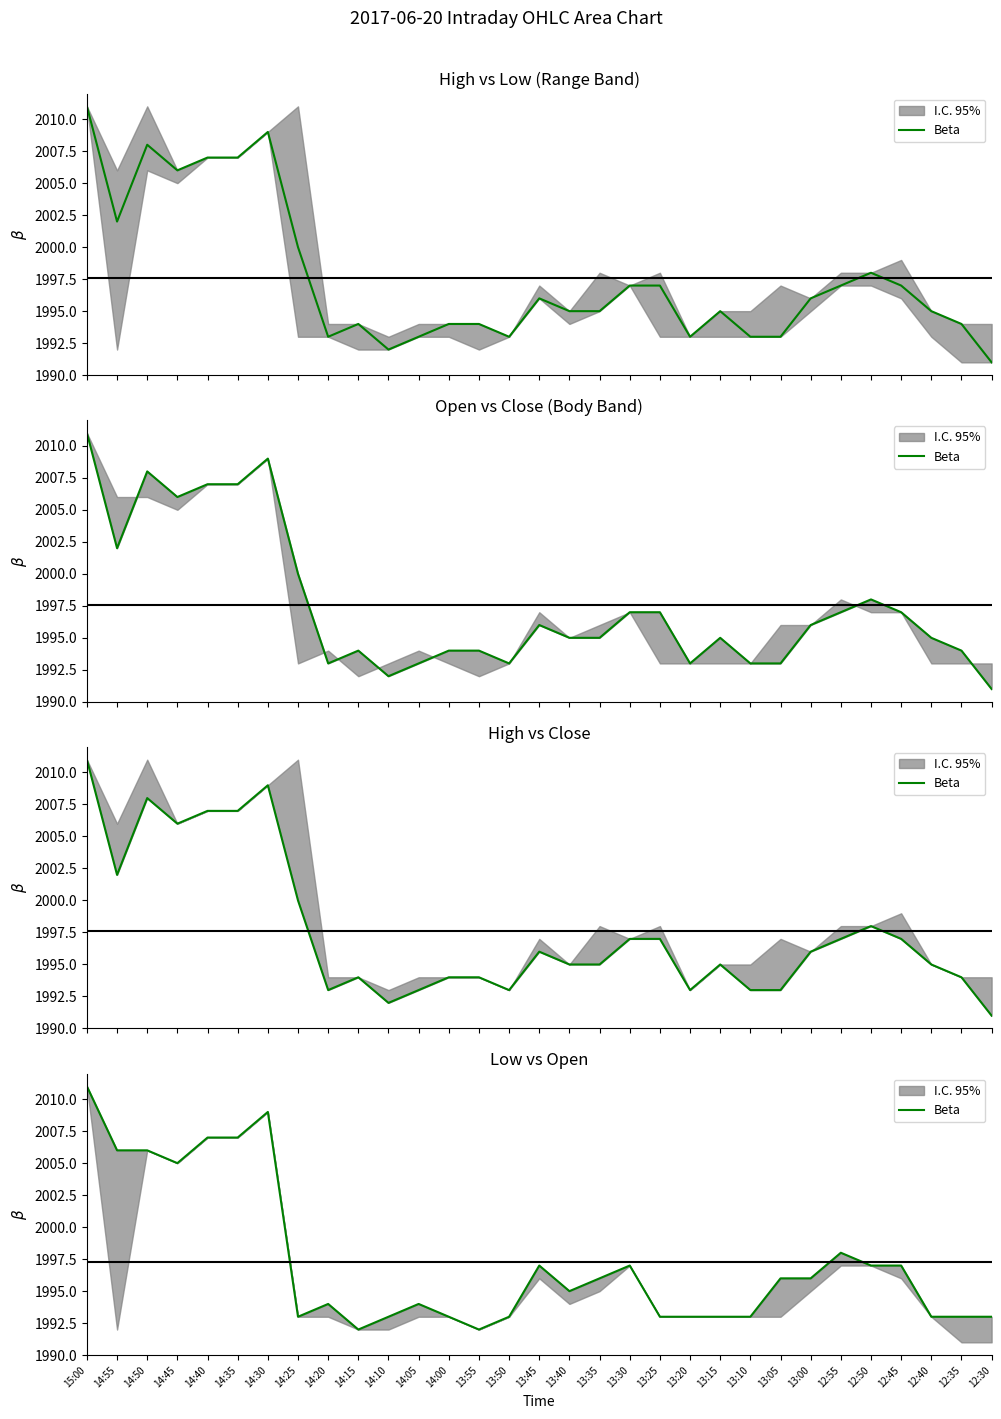

What is the average value?

1997